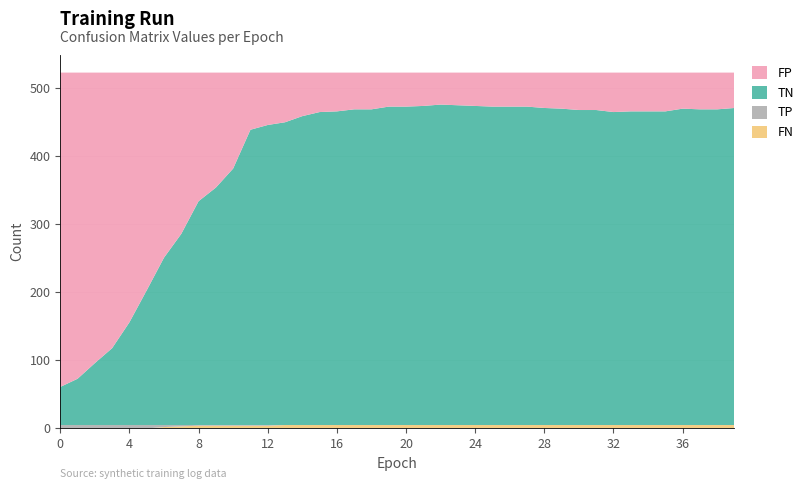

Reading left to right, what are all the values shown in this chart?

TP: 0=5	1=5	2=5	3=5	4=5	5=5	6=3	7=2	8=1	9=1	10=1	11=1	12=1	13=0	14=0	15=0	16=0	17=0	18=0	19=0	20=0	21=0	22=0	23=0	24=0	25=0	26=0	27=0	28=0	29=0	30=0	31=0	32=0	33=0	34=0	35=0	36=0	37=0	38=0	39=0
TN: 0=56	1=68	2=91	3=113	4=151	5=198	6=246	7=281	8=329	9=349	10=377	11=434	12=441	13=445	14=454	15=460	16=461	17=464	18=464	19=468	20=468	21=469	22=471	23=470	24=469	25=468	26=468	27=468	28=466	29=465	30=463	31=463	32=460	33=461	34=461	35=461	36=465	37=464	38=464	39=466
FP: 0=462	1=450	2=427	3=405	4=367	5=320	6=272	7=237	8=189	9=169	10=141	11=84	12=77	13=73	14=64	15=58	16=57	17=54	18=54	19=50	20=50	21=49	22=47	23=48	24=49	25=50	26=50	27=50	28=52	29=53	30=55	31=55	32=58	33=57	34=57	35=57	36=53	37=54	38=54	39=52
FN: 0=0	1=0	2=0	3=0	4=0	5=0	6=2	7=3	8=4	9=4	10=4	11=4	12=4	13=5	14=5	15=5	16=5	17=5	18=5	19=5	20=5	21=5	22=5	23=5	24=5	25=5	26=5	27=5	28=5	29=5	30=5	31=5	32=5	33=5	34=5	35=5	36=5	37=5	38=5	39=5